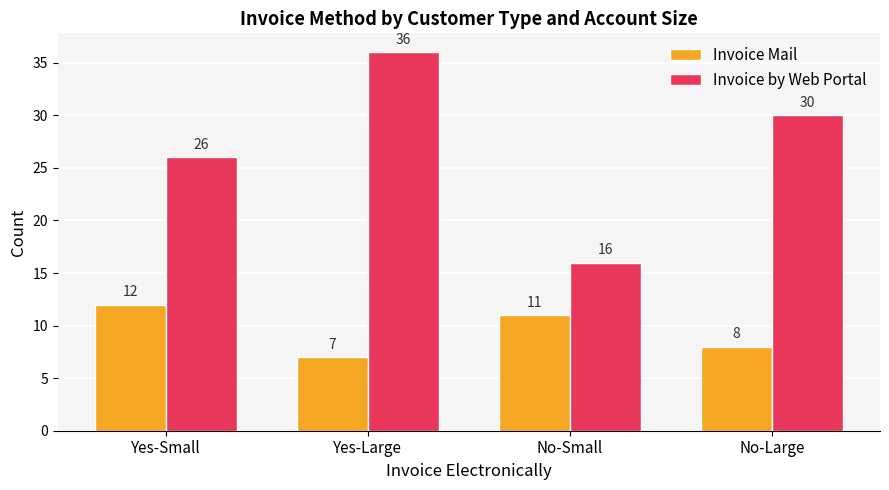

At which label does Invoice by Web Portal reach its minimum?

No-Small